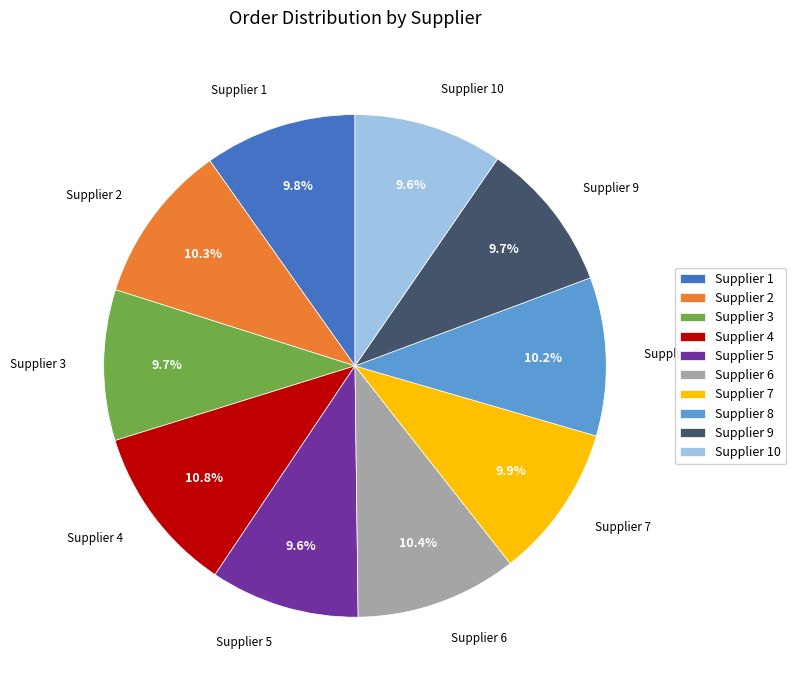

Which has a higher value, Supplier 7 or Supplier 4?

Supplier 4